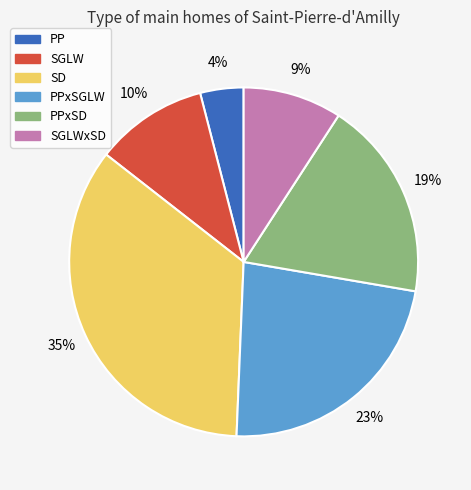

Is the sum of SD and SGLW greater than half?

No